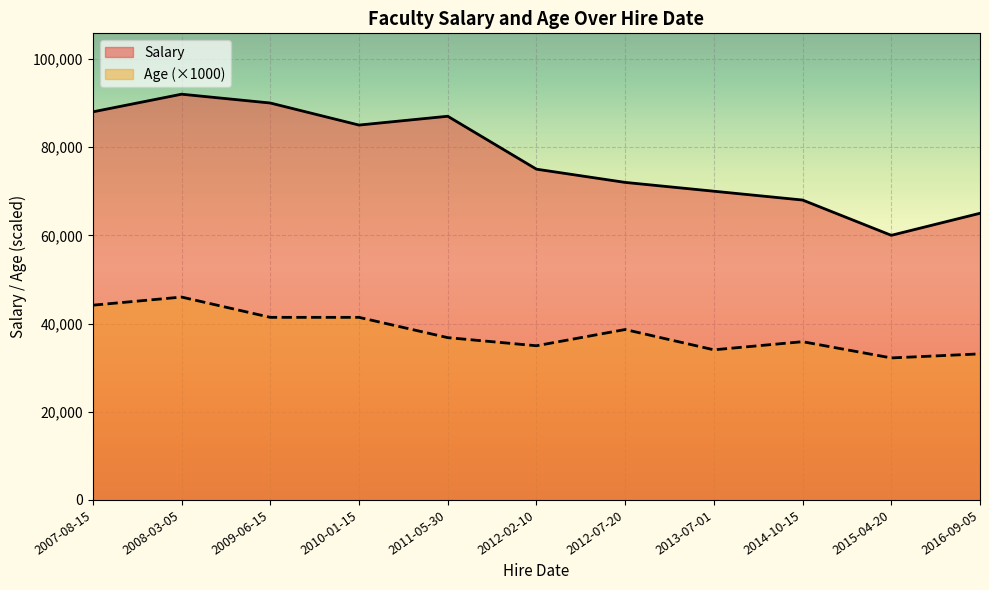

Where is the first local maximum for Salary?

2008-03-05